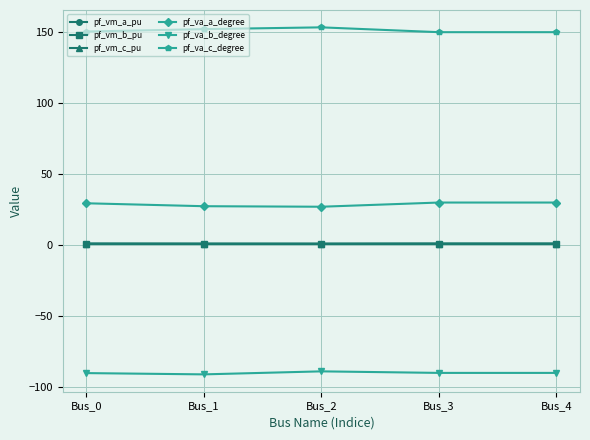

True or false: pf_vm_b_pu and pf_va_c_degree intersect in this chart.

False